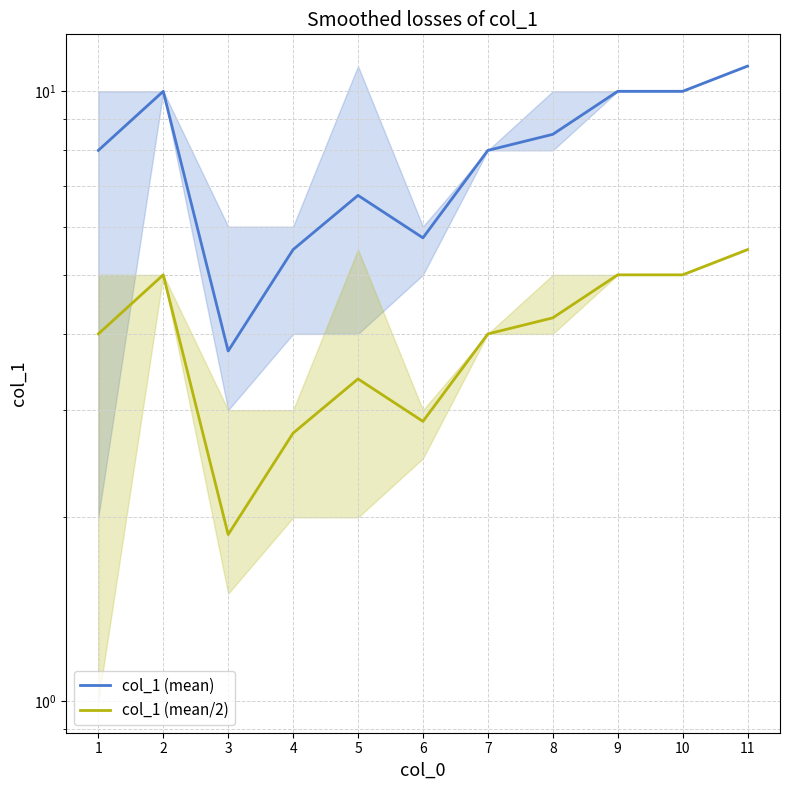

True or false: col_1 (mean) and col_1 (mean/2) cross at least once.

False